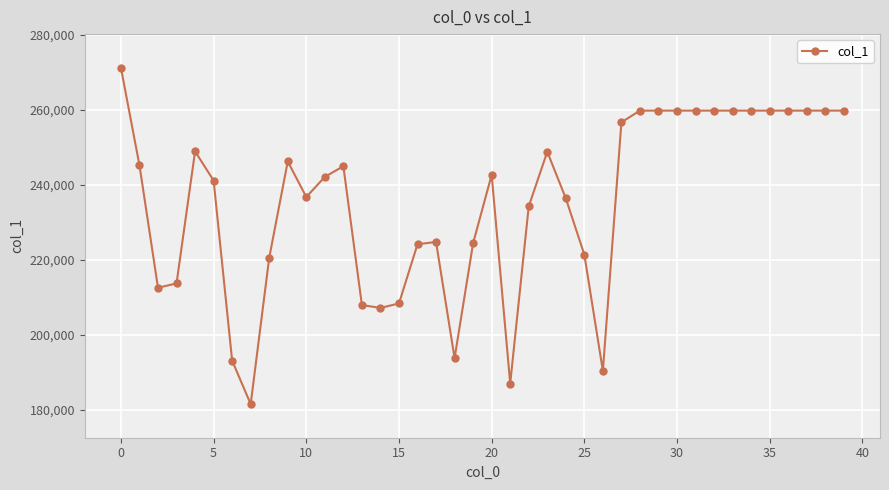

What is the maximum value shown in the chart?

271252